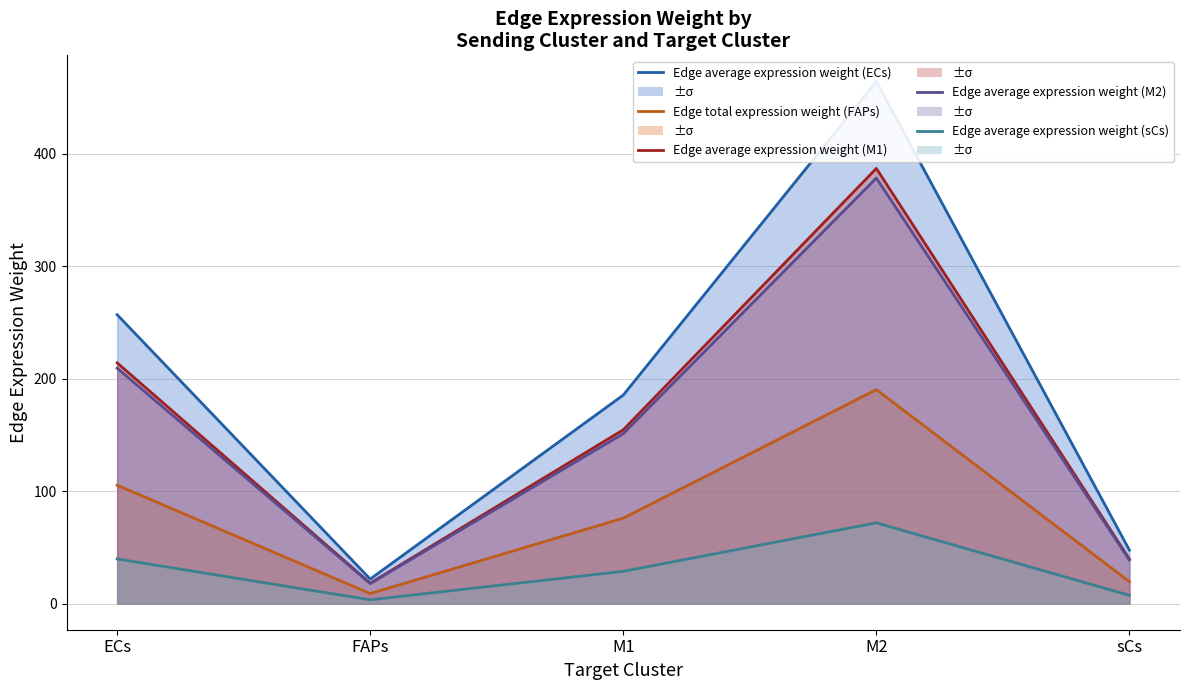

How many series are shown in this chart?

5